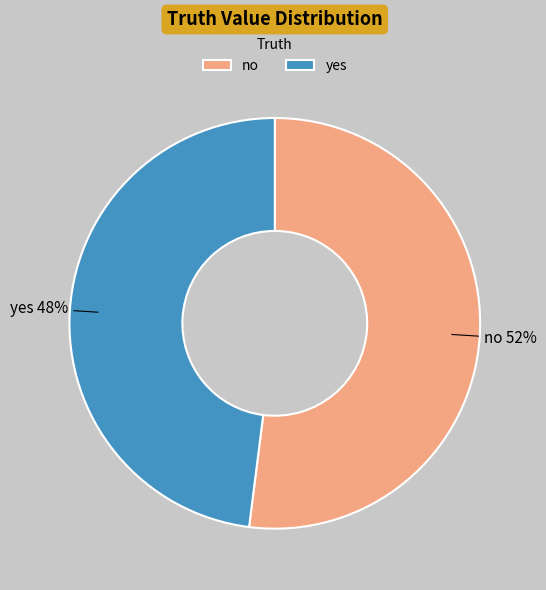

How many slices are in this pie chart?

2